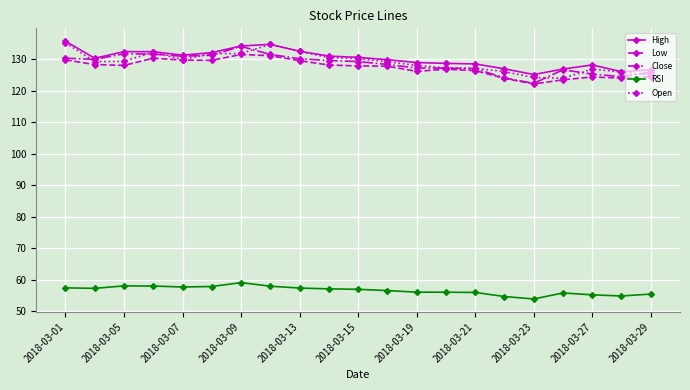

What is the value of the RSI point at the 16th from the left?

54.7